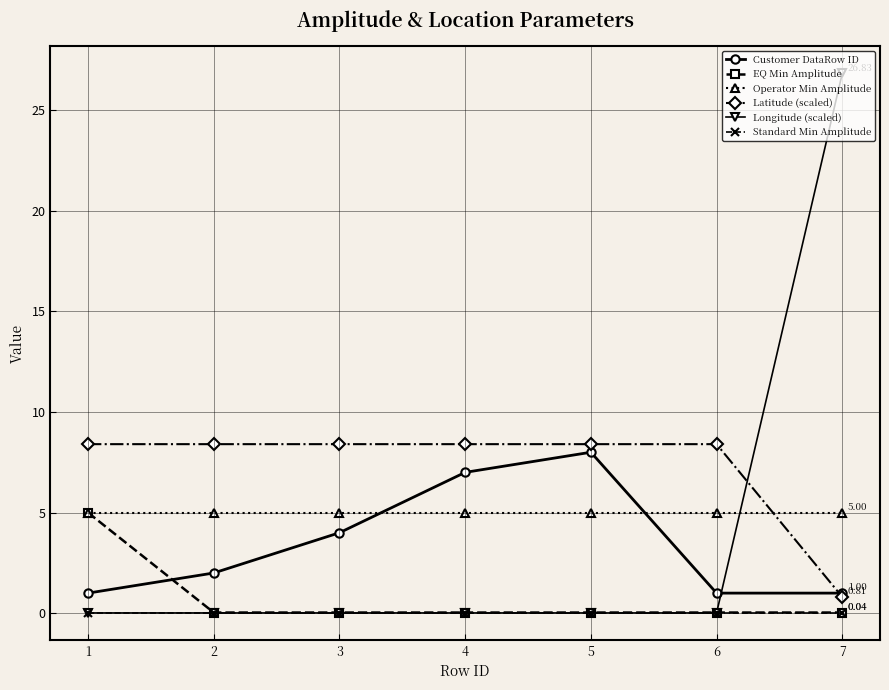

What is the maximum value shown in the chart?

26.8